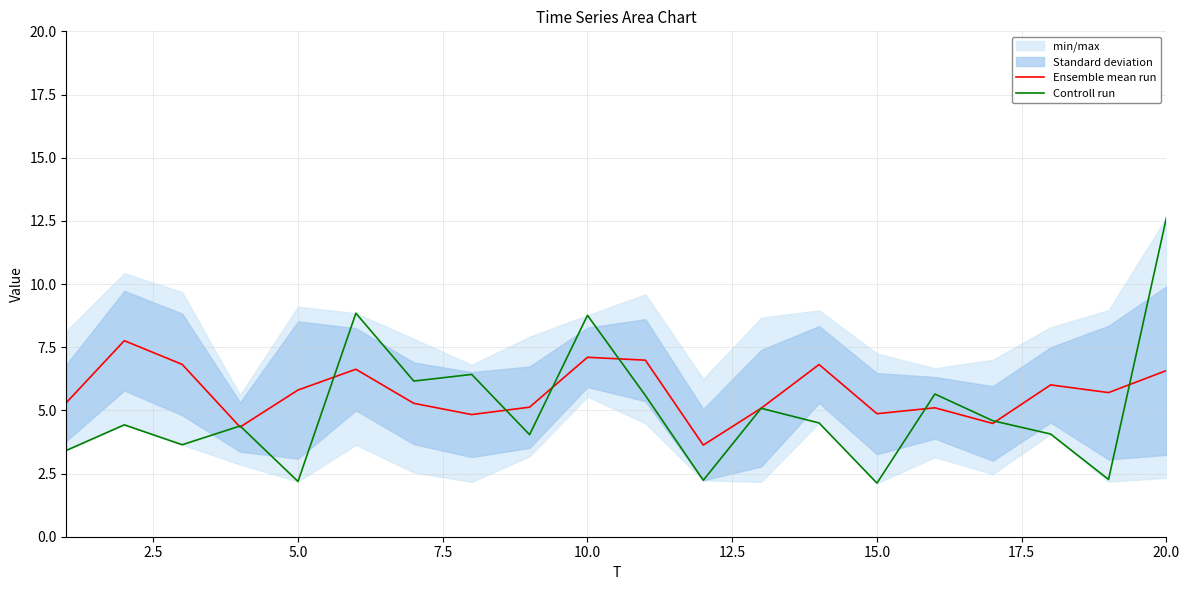

What is the maximum value for Ensemble mean run?

7.8